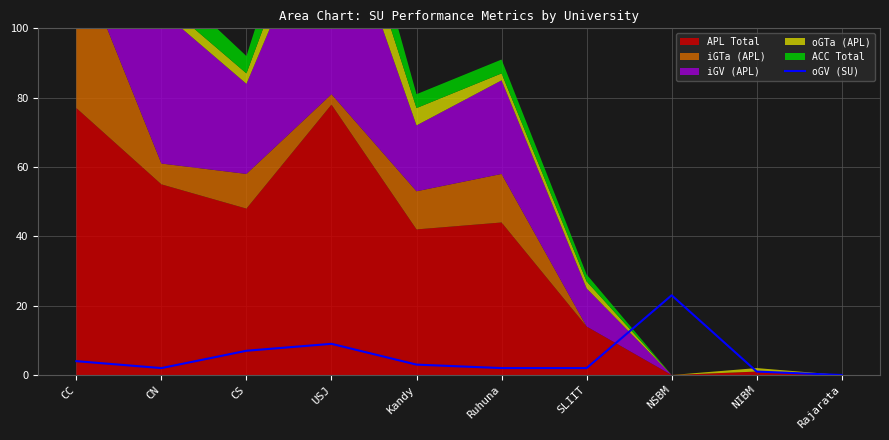

What is the sum of the values at CC and SLIIT?

6